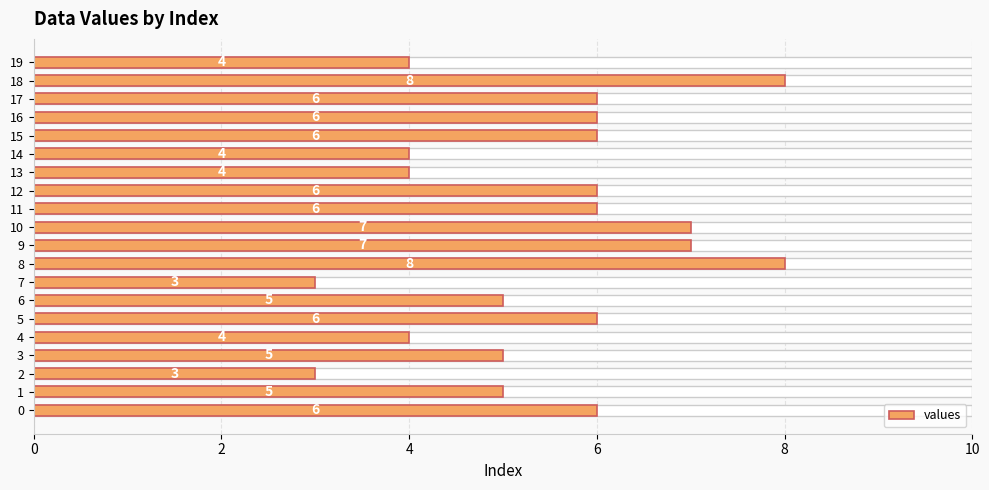

What is the change in value from 10 to 16?

-1